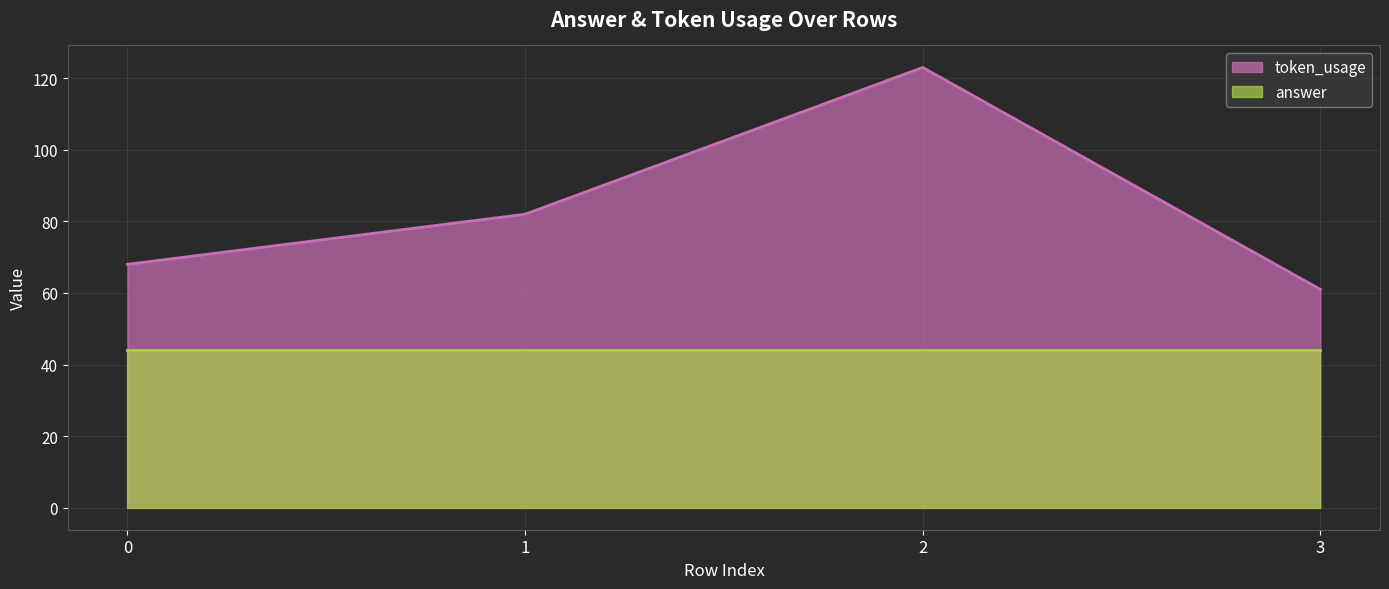

How many data points are above 82?

1